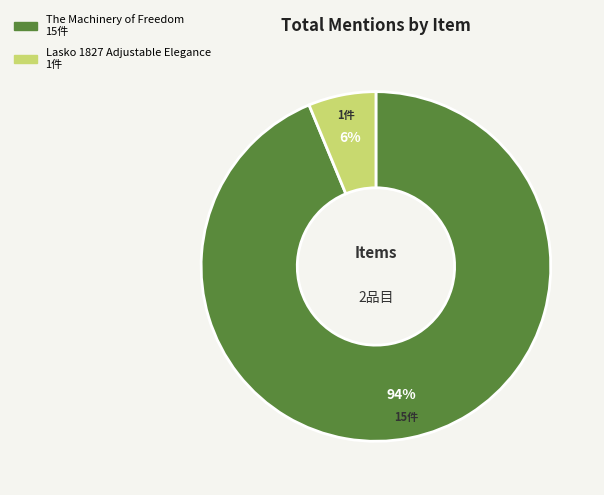

Combined, do Lasko 1827 Adjustable Elegance and The Machinery of Freedom account for over 50%?

Yes